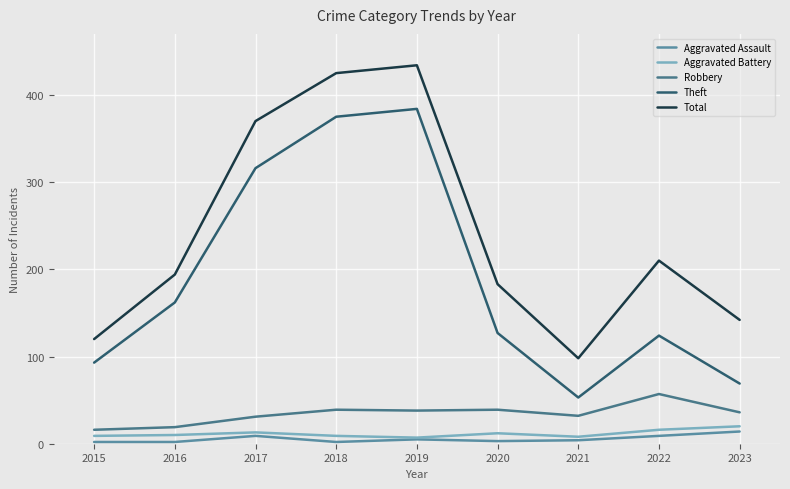

What is the difference between the second highest and minimum values in the Aggravated Battery series?

9